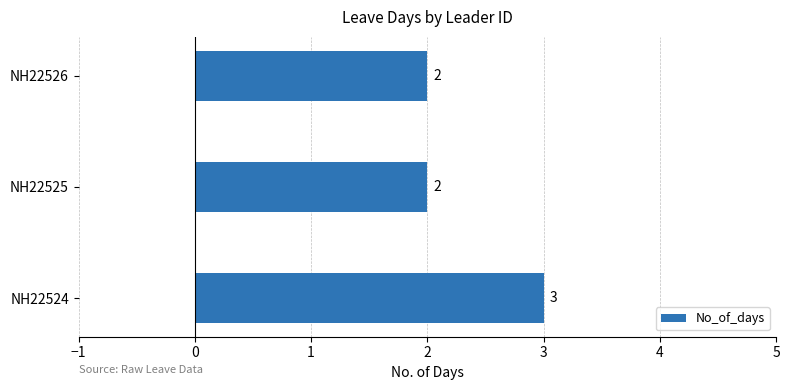

The chart shows a value of 3 at NH22524. True or false?

True